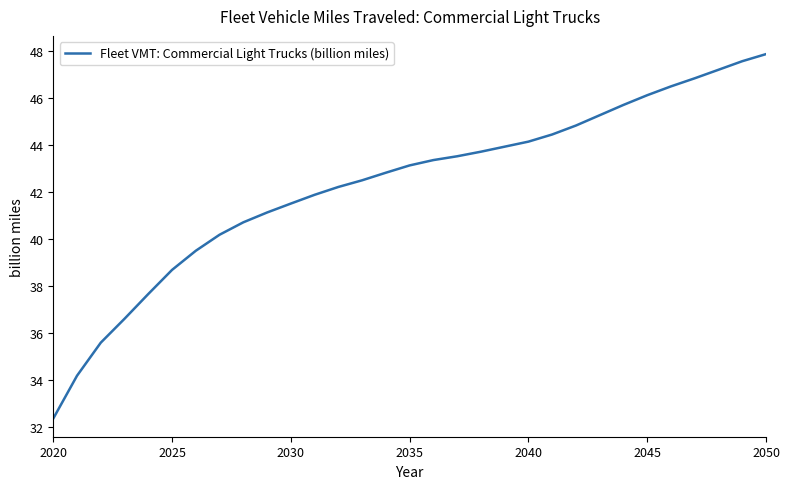

What is the minimum value shown in the chart?

32.3